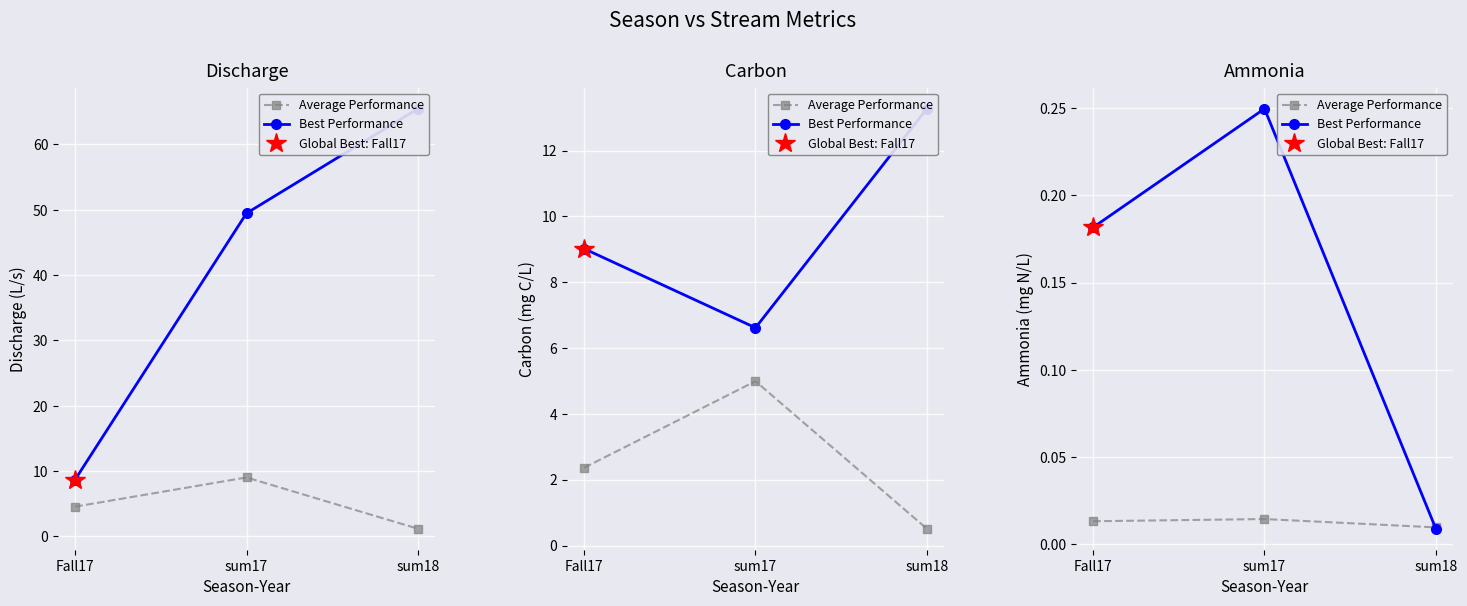

Which category has the highest value in the Best Performance series?

sum17